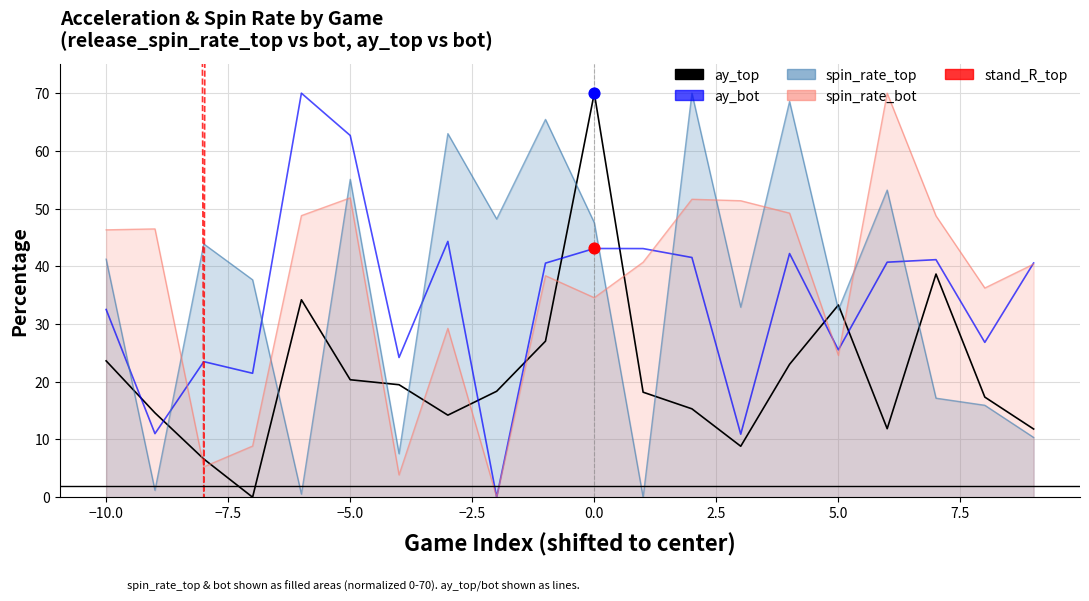

Which series has the largest total across all categories?

stand_R_top